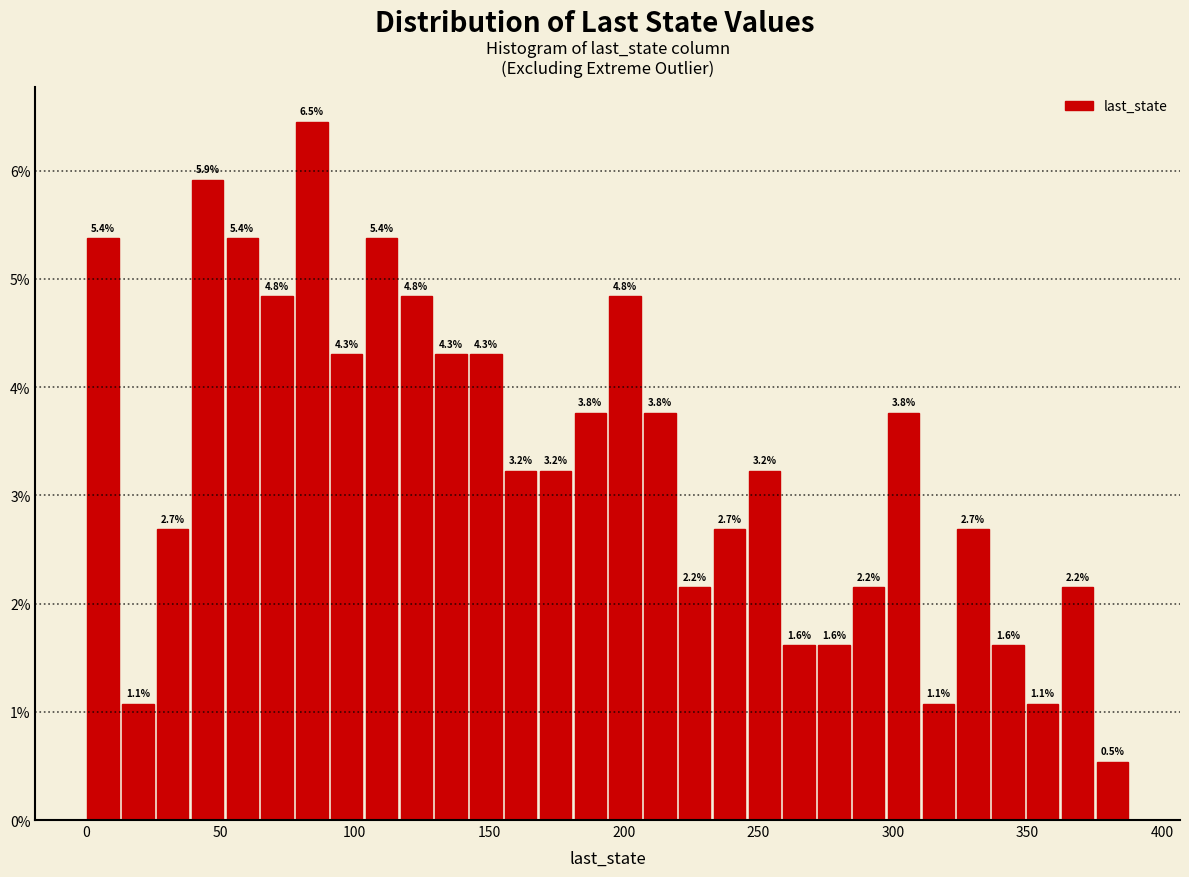

Around what value on the x-axis is the tallest bar? Give the approximate position of its centre, as read against the axis.

85